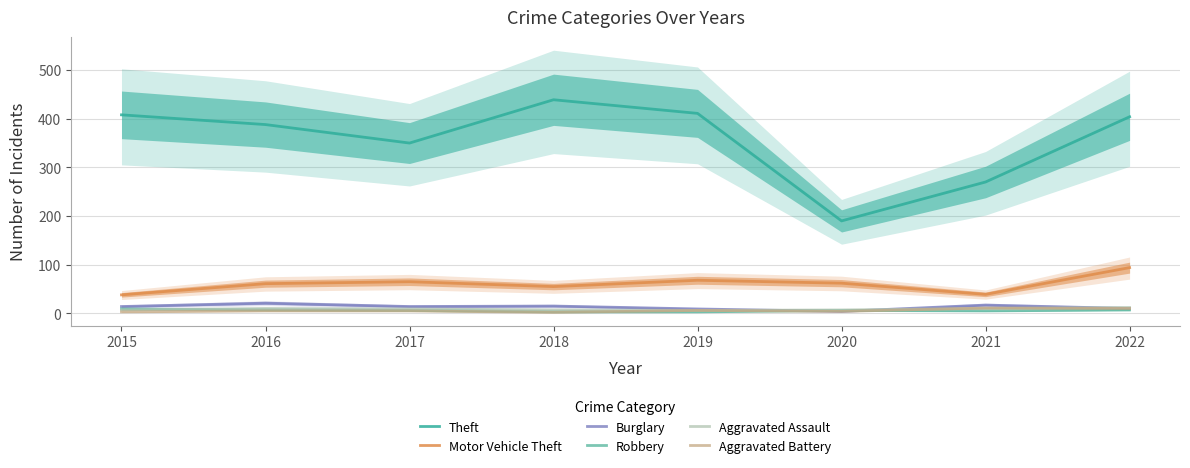

What is the total value across all series at 2020?

273